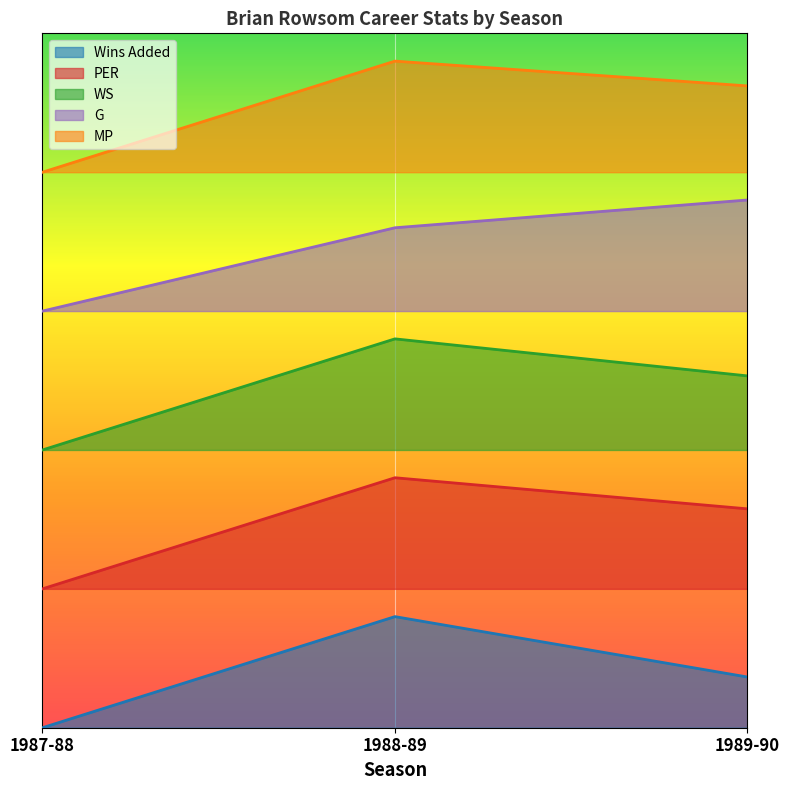

Between 1987-88 and 1988-89, which is larger?

1988-89